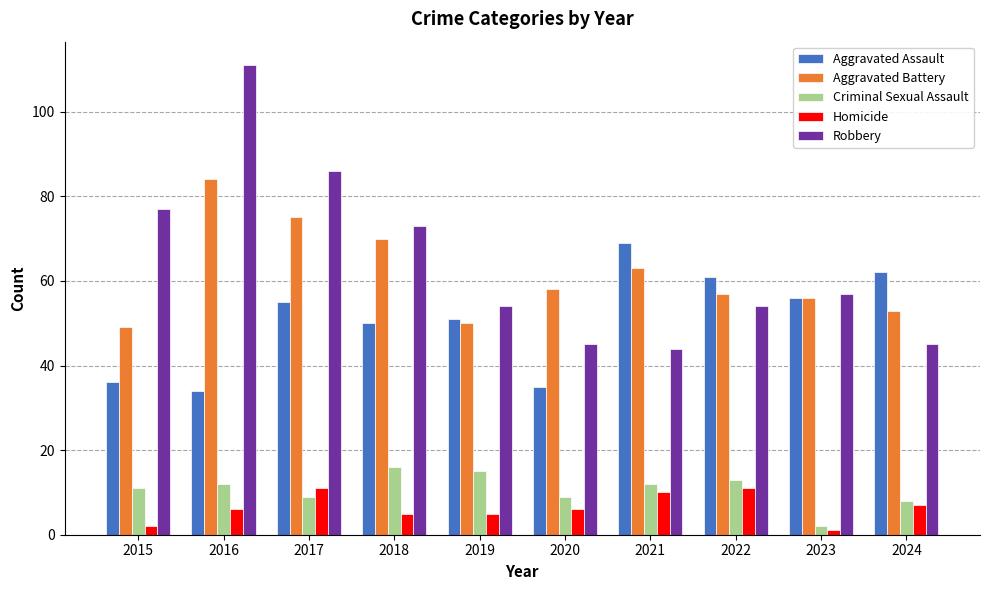

How many bars are there in total?

50